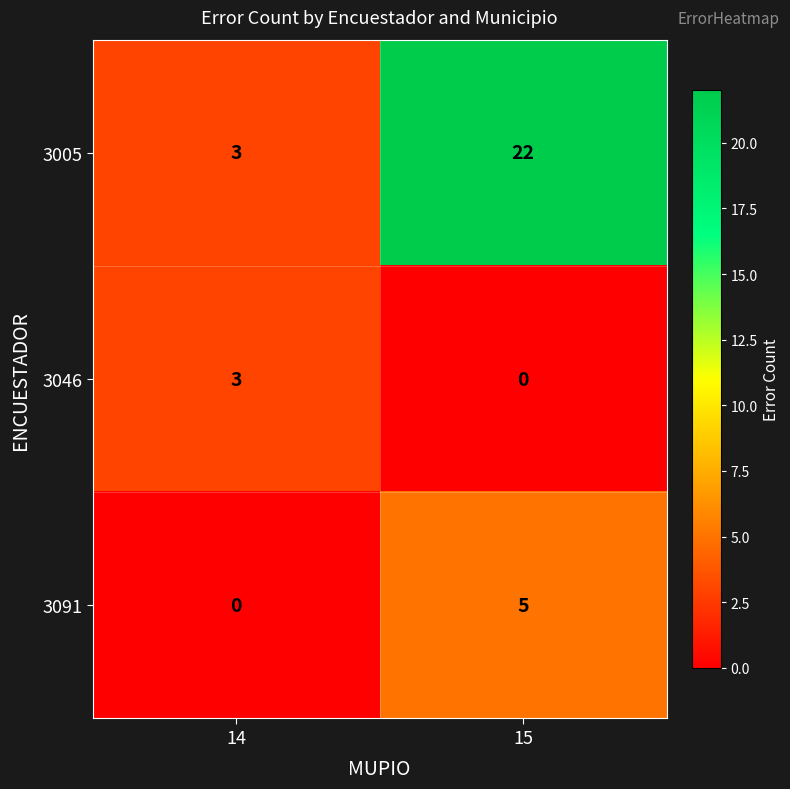

What is the spread (max minus min) of values at 15?

22